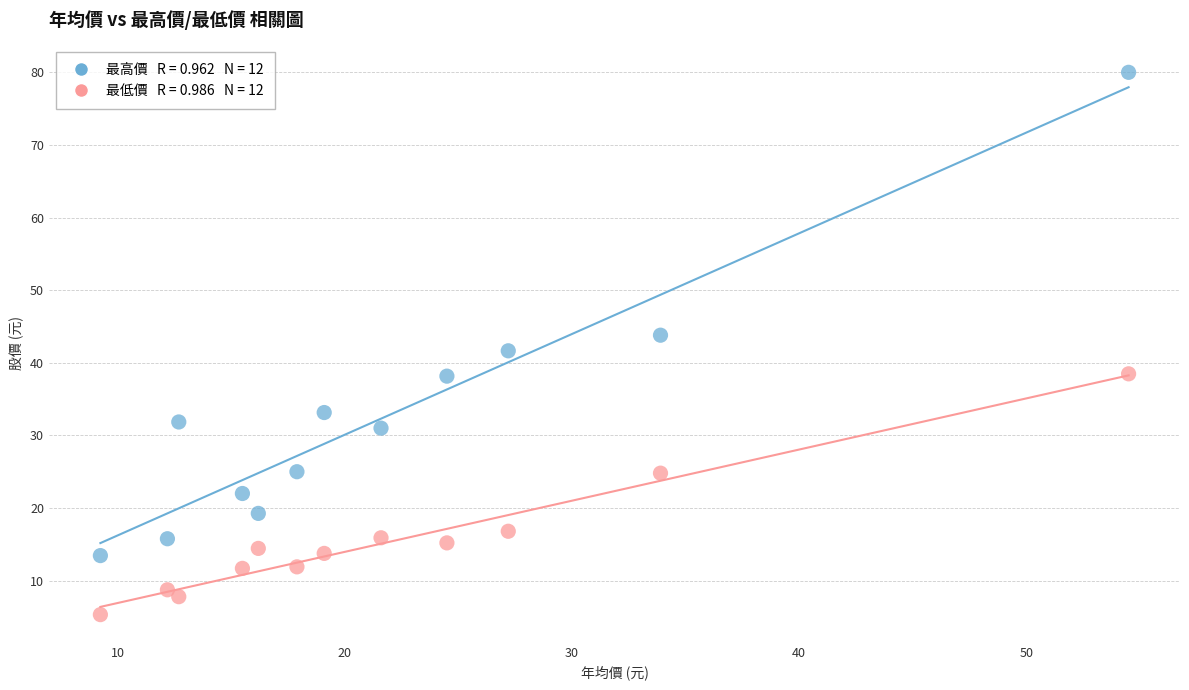

Across all data points, what is the range of X values (max minus min)?

45.2